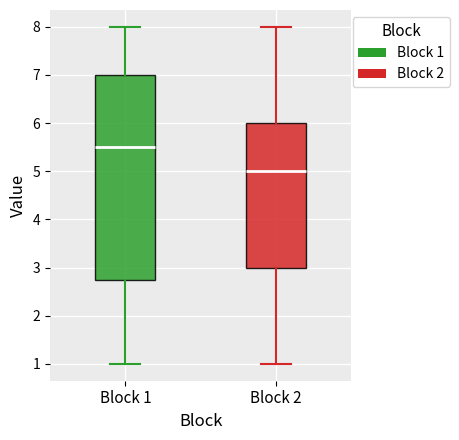

Which box is the tallest, from its lower edge to its upper edge?

Block 1